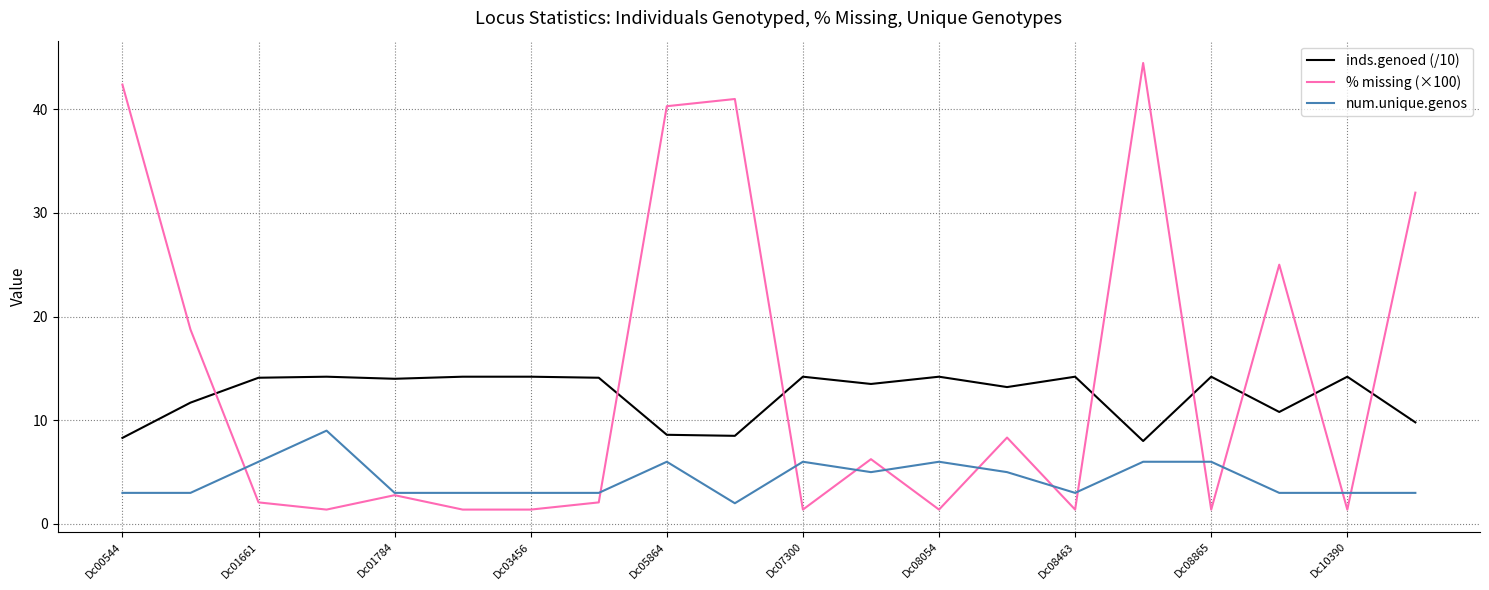

Rank the series by their maximum value, from lowest to highest.

num.unique.genos, inds.genoed (/10), % missing (×100)